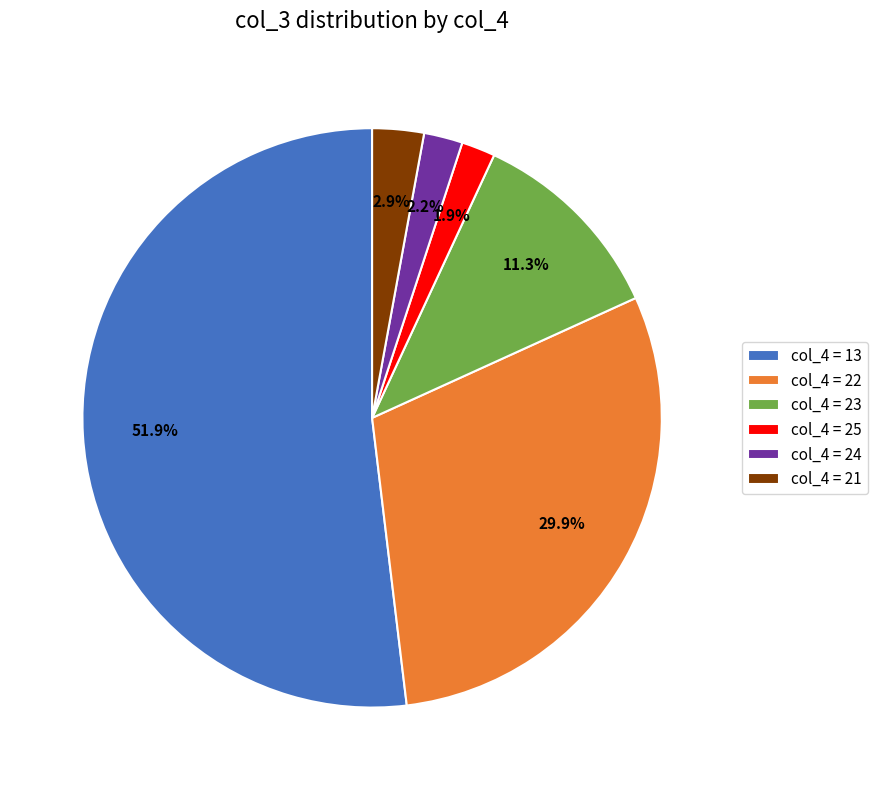

Approximately how many times larger is the value at col_4 = 25 compared to col_4 = 24?

0.9